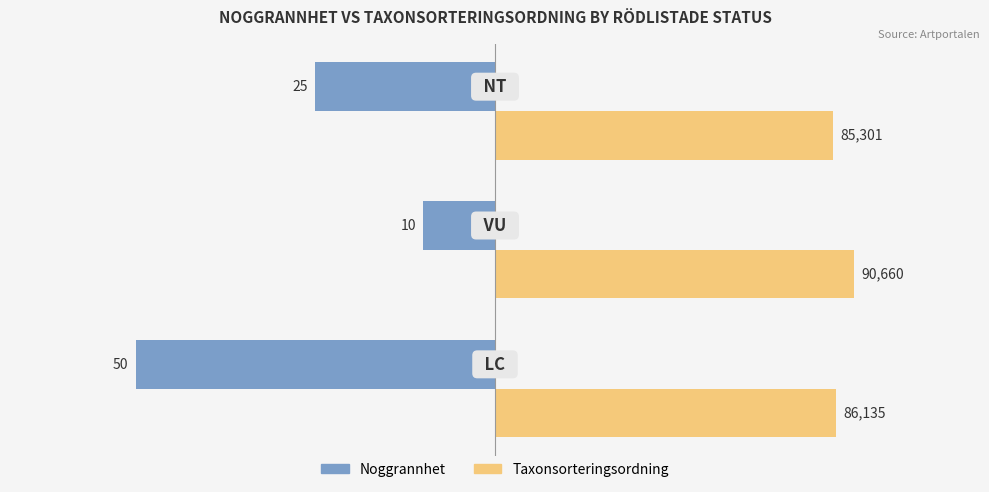

What are all the series names shown in the legend?

Noggrannhet, Taxonsorteringsordning